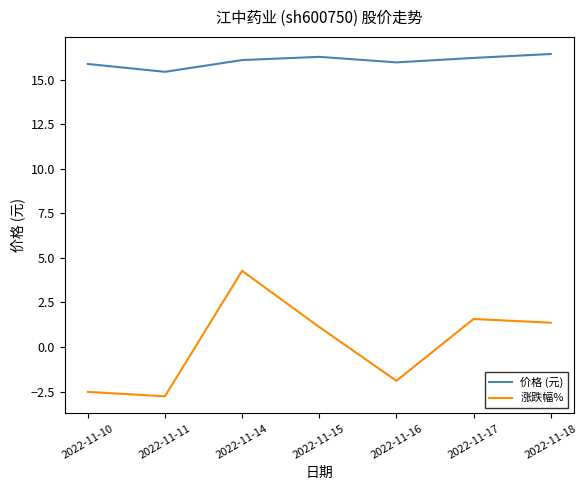

Is the value of 涨跌幅% at 2022-11-17 greater than the value of 价格 (元) at 2022-11-18?

No